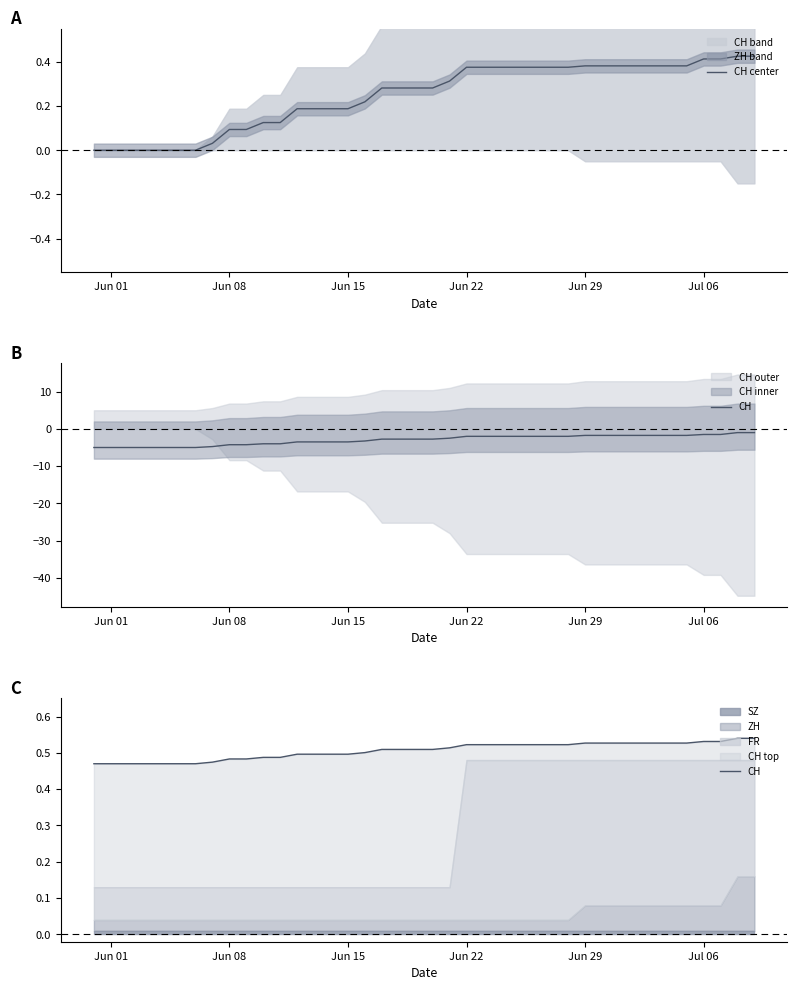

Reading right to left, extract all data points from this chart.

CH center: 0.4	0.4	0.4	0.4	0.4	0.4	0.4	0.4	0.4	0.4	0.4	0.4	0.4	0.4	0.4	0.4	0.4	0.4	0.3	0.3	0.3	0.3	0.3	0.2	0.2	0.2	0.2	0.2	0.1	0.1	0.1	0.1	0.0	0.0	0.0	0.0	0.0	0.0	0.0	0.0
CH: 0.5	0.5	0.5	0.5	0.5	0.5	0.5	0.5	0.5	0.5	0.5	0.5	0.5	0.5	0.5	0.5	0.5	0.5	0.5	0.5	0.5	0.5	0.5	0.5	0.5	0.5	0.5	0.5	0.5	0.5	0.5	0.5	0.5	0.5	0.5	0.5	0.5	0.5	0.5	0.5